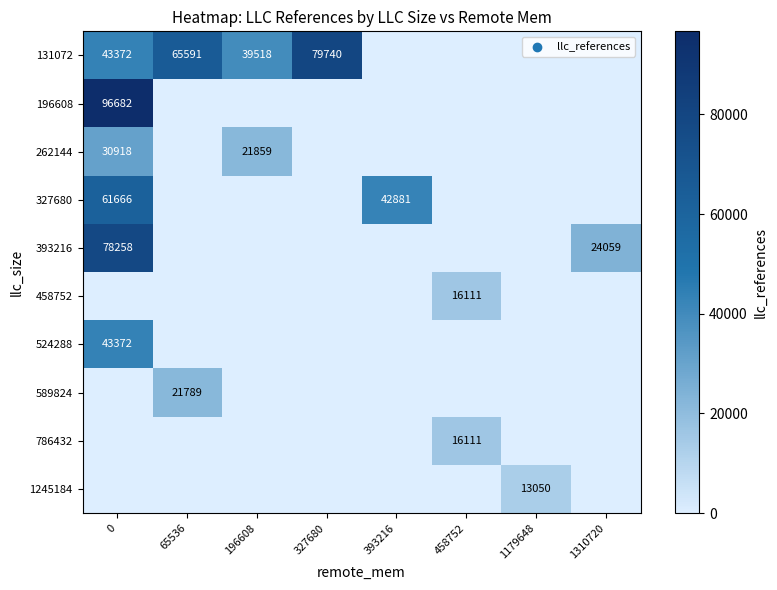

Is it true that 262144 equals 30918 at 0?

True